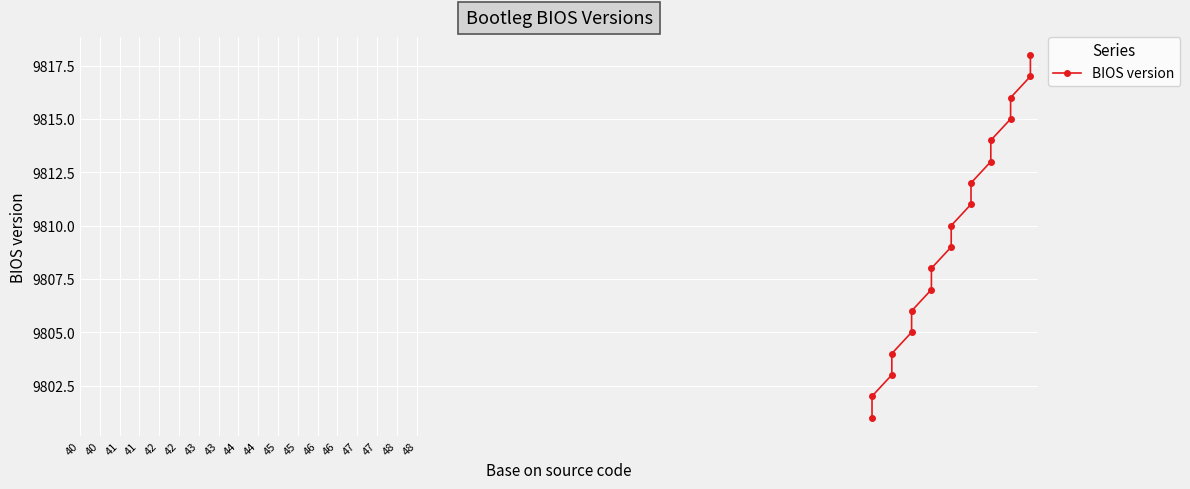

What is the change in value from 41 to 46?

+9